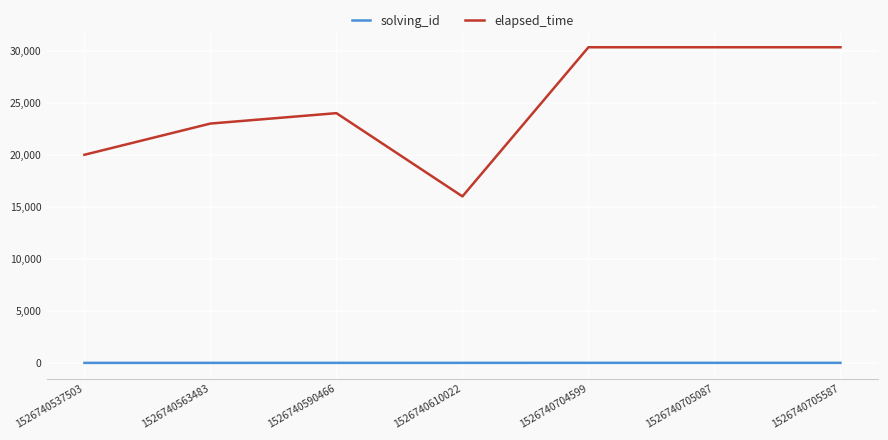

How many lines are shown in the chart?

2